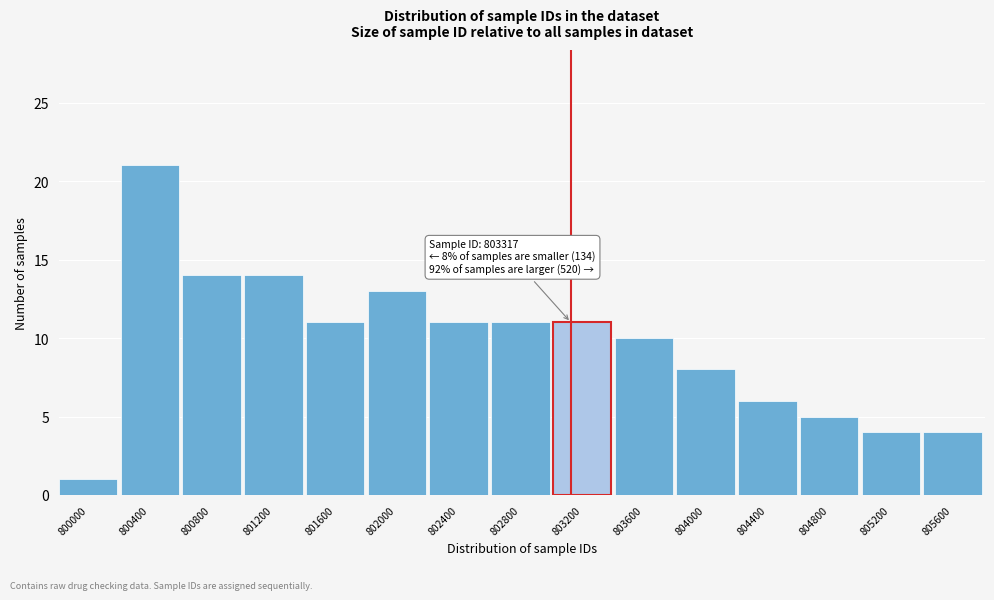

Reading right to left, what are all the values shown in this chart?

805600=4	805200=4	804800=5	804400=6	804000=8	803600=10	803200=11	802800=11	802400=11	802000=13	801600=11	801200=14	800800=14	800400=21	800000=1